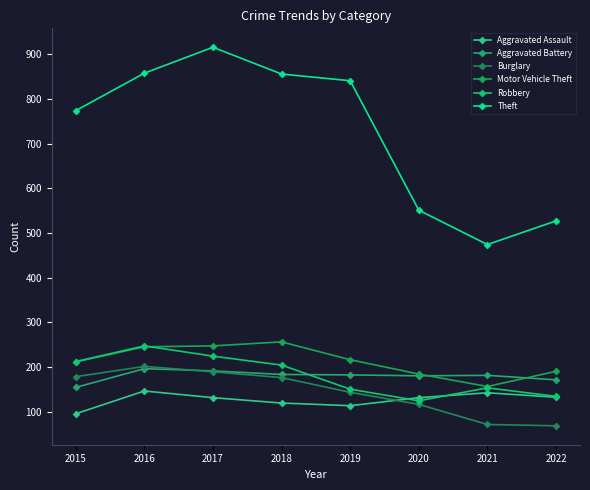

In Motor Vehicle Theft, how many points are higher than both neighbors (excluding endpoints)?

1